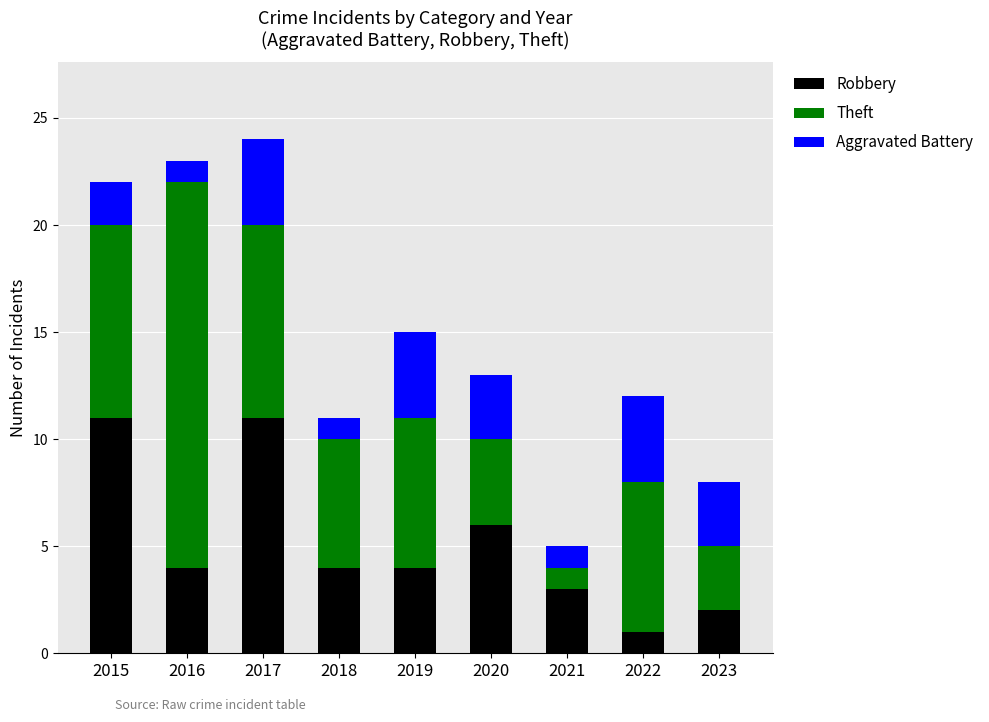

Count the number of categories in the chart.

9